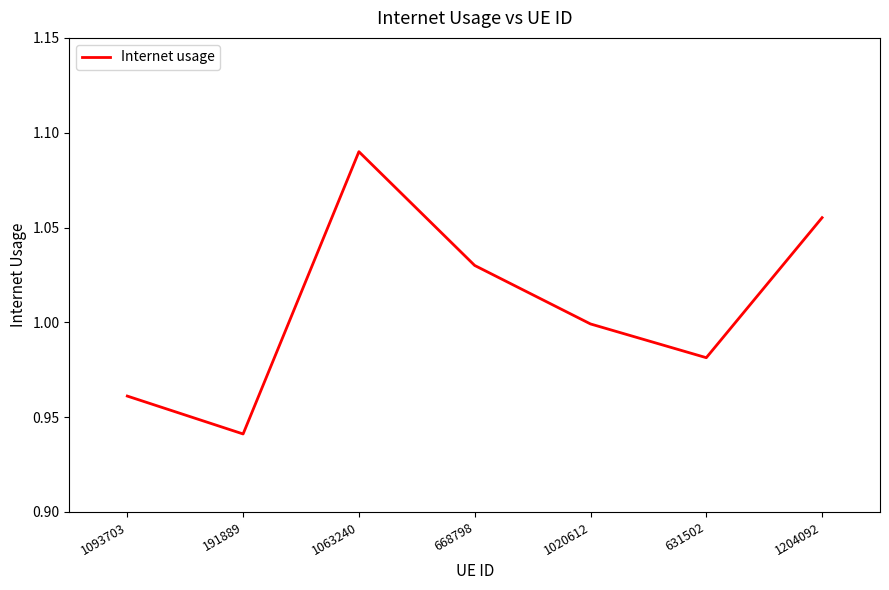

What is the change in value from 191889 to 1020612?

+0.1